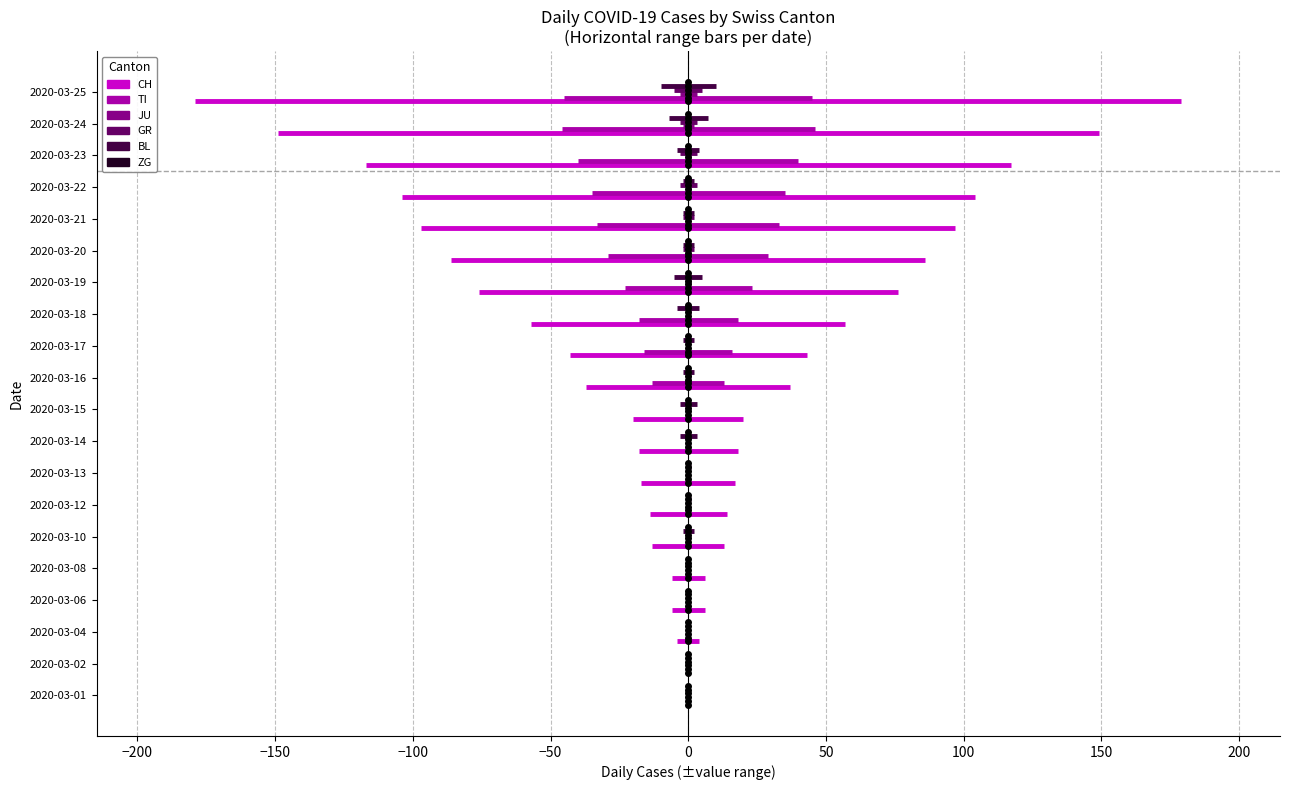

What is the value of the ZG point at the 1st from the left?

0.3